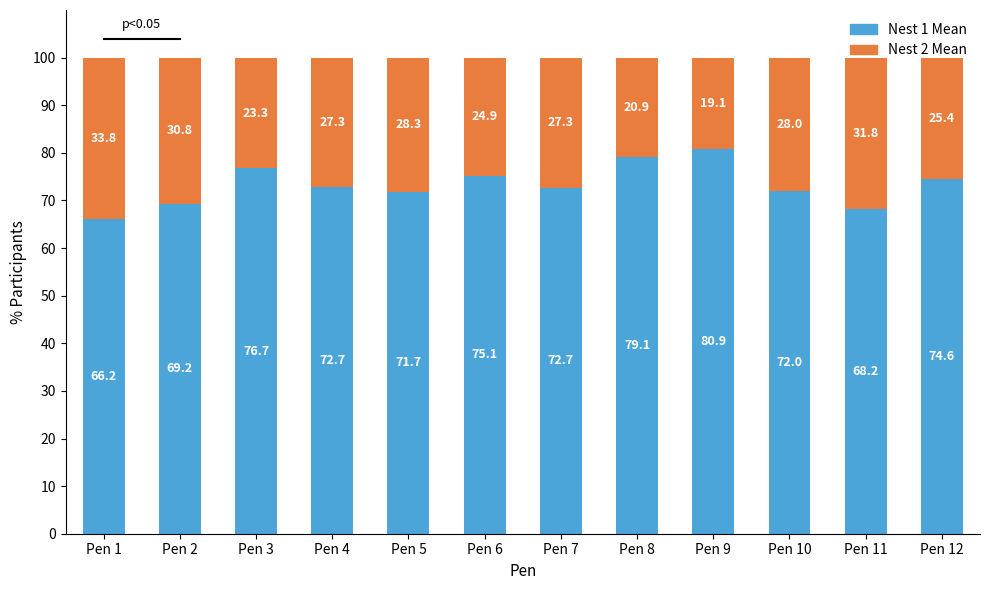

What is the difference between the maximum and minimum values in the Nest 1 Mean series?

14.7